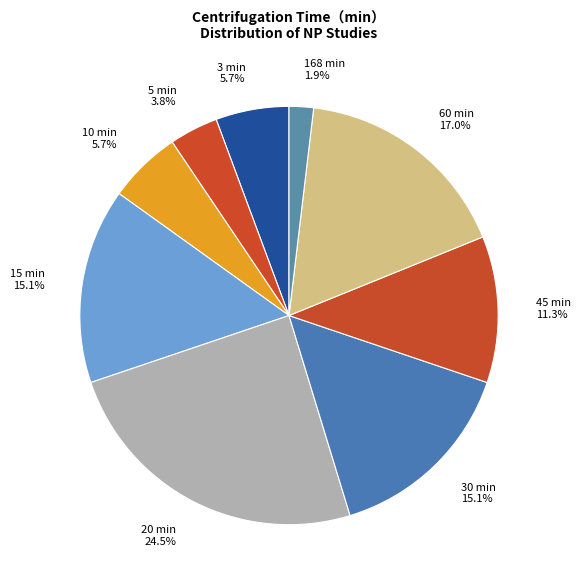

What percentage do 60 min and 5 min together represent?

20.8%